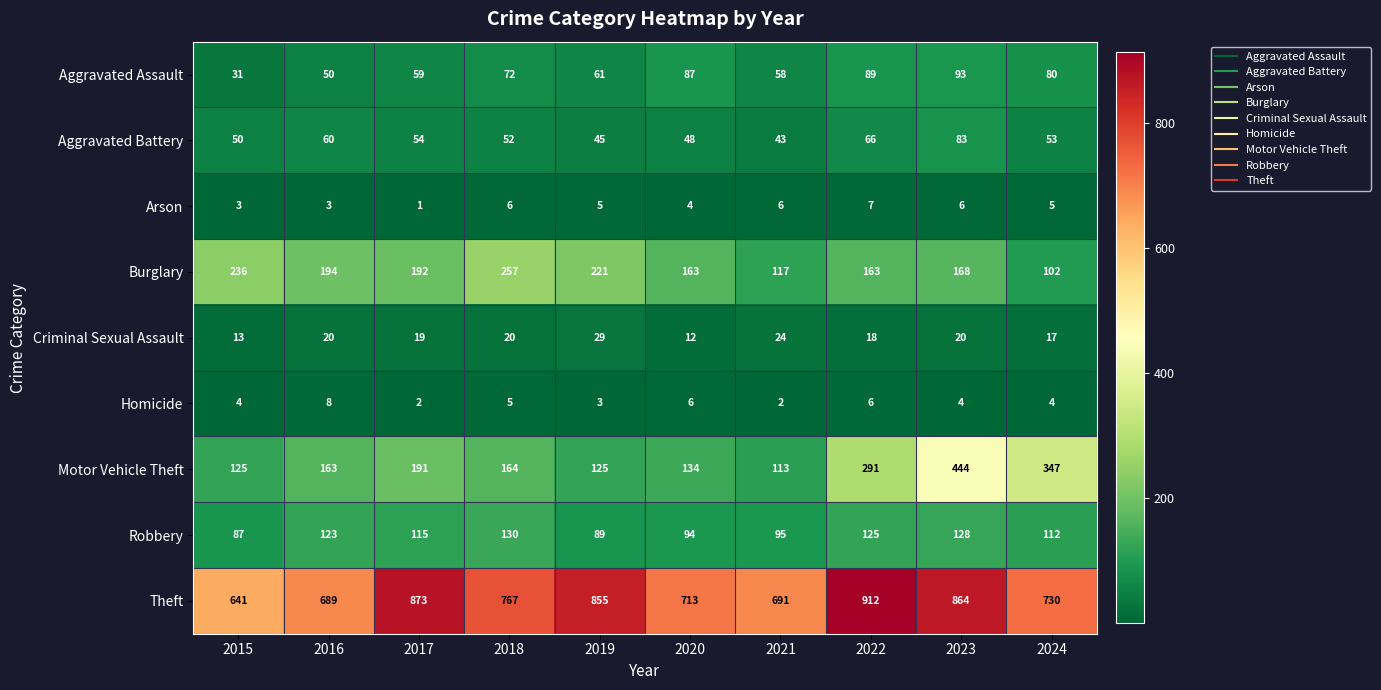

What is the difference between the Theft values at 2019 and 2018?

88